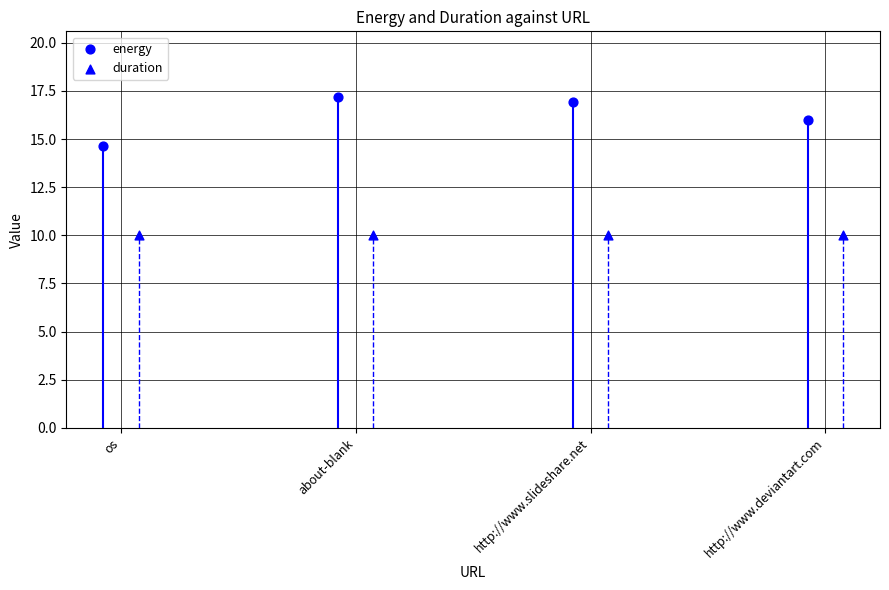

At how many categories does at least one series exceed 12?

4